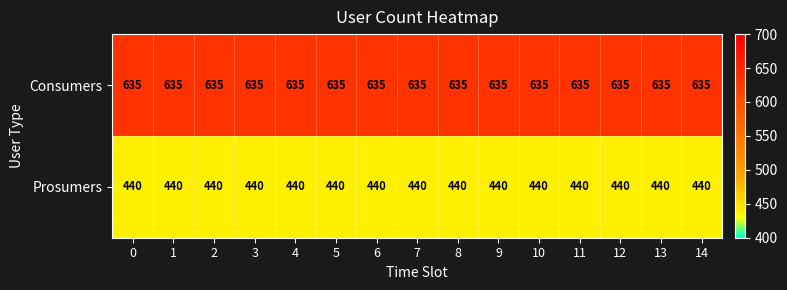

Rank the series by their maximum value, from lowest to highest.

Prosumers, Consumers